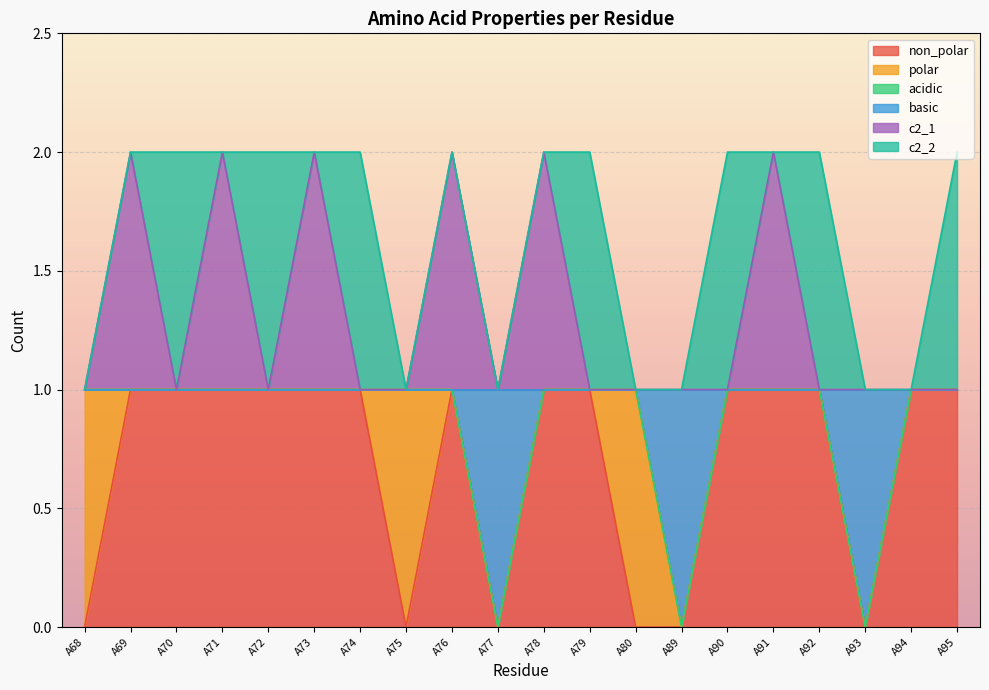

How many interior local valleys does the c2_1 series have?

3